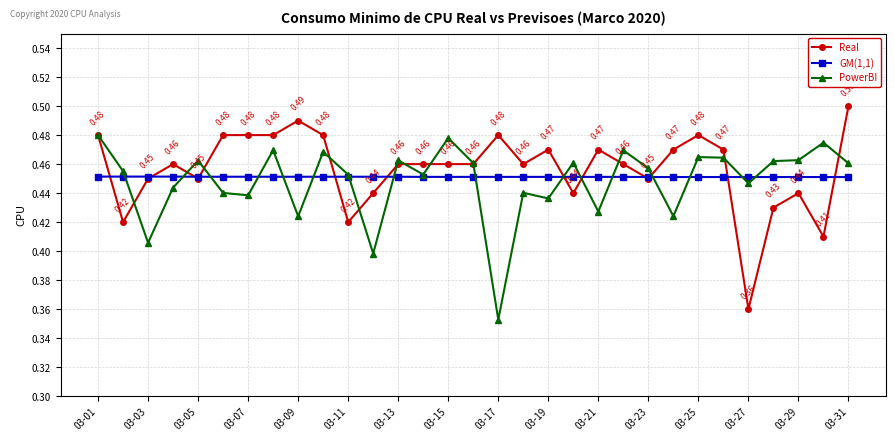

At how many categories does at least one series exceed 0?

31